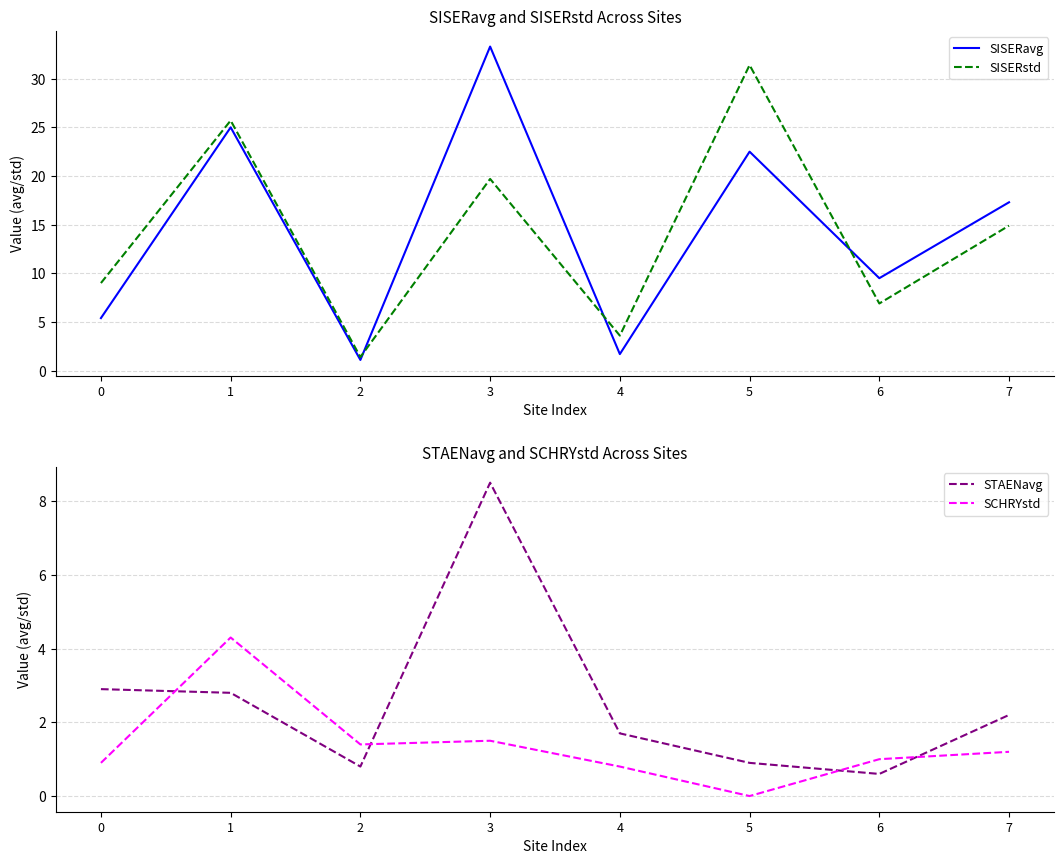

What is the sum of the STAENavg values at 2 and 3?

9.3